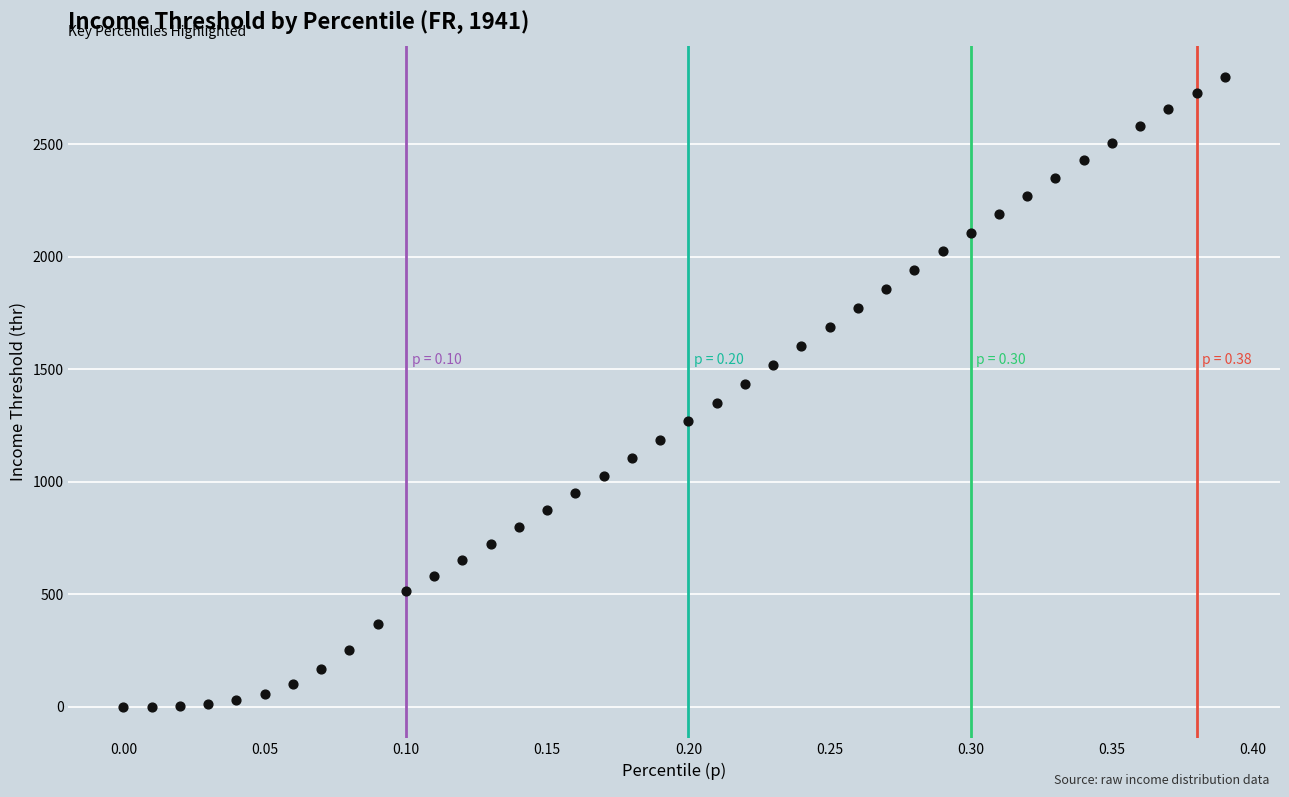

What is the range of X values (max minus min)?

0.4